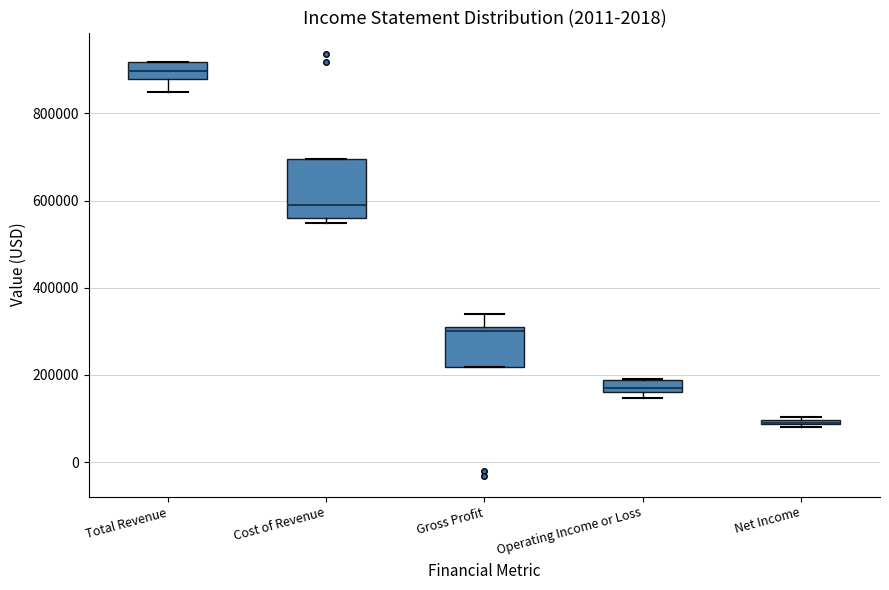

Where does the upper whisker of the box for Gross Profit end on the y-axis? The values are not printed on the chart, so give them approximately, as read against the axis.

340000